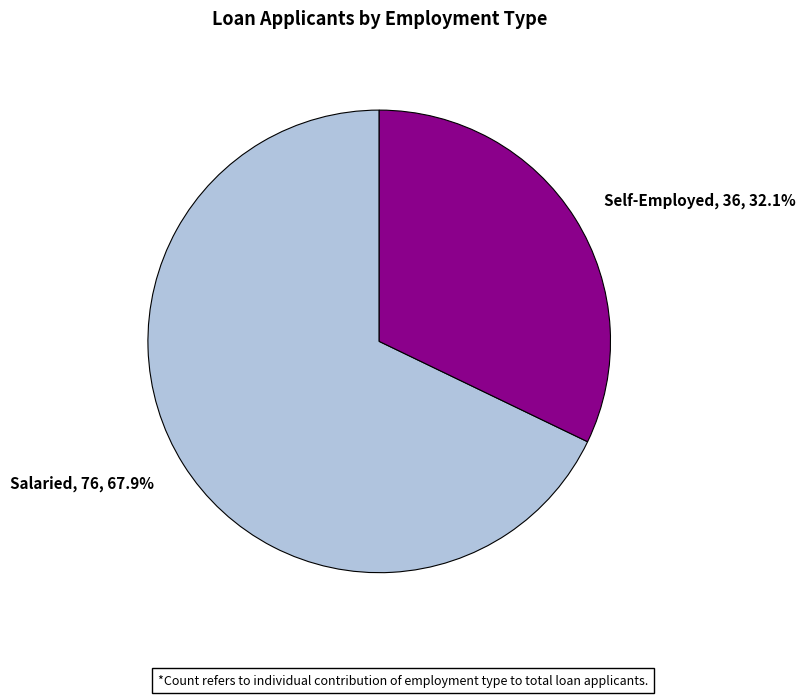

What percentage is the Self-Employed slice, to the nearest percent?

32%